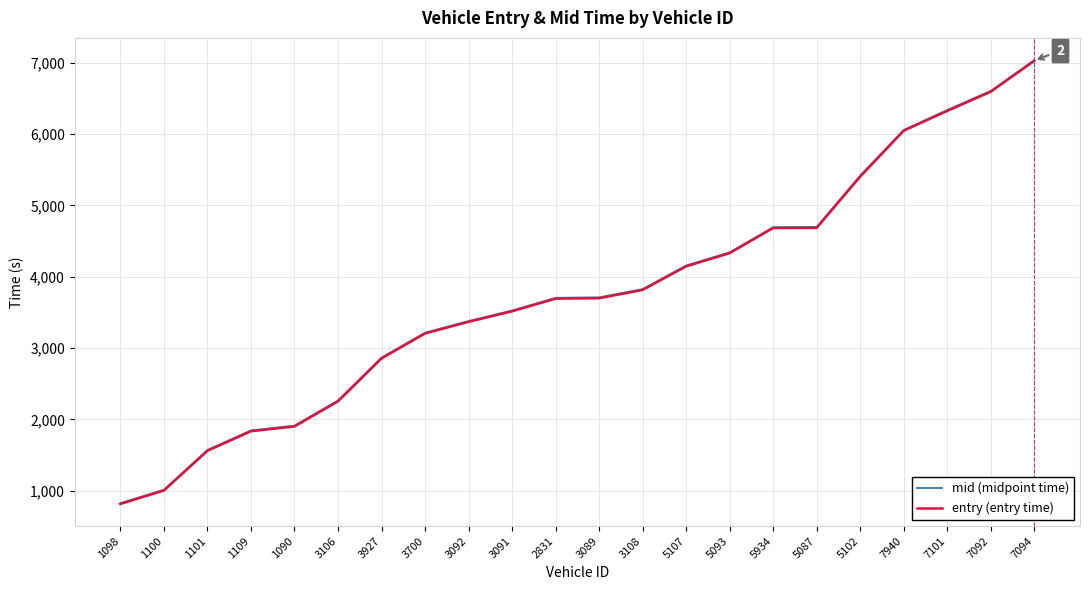

The value of entry (entry time) at 3091 is 1400.0. True or false?

False